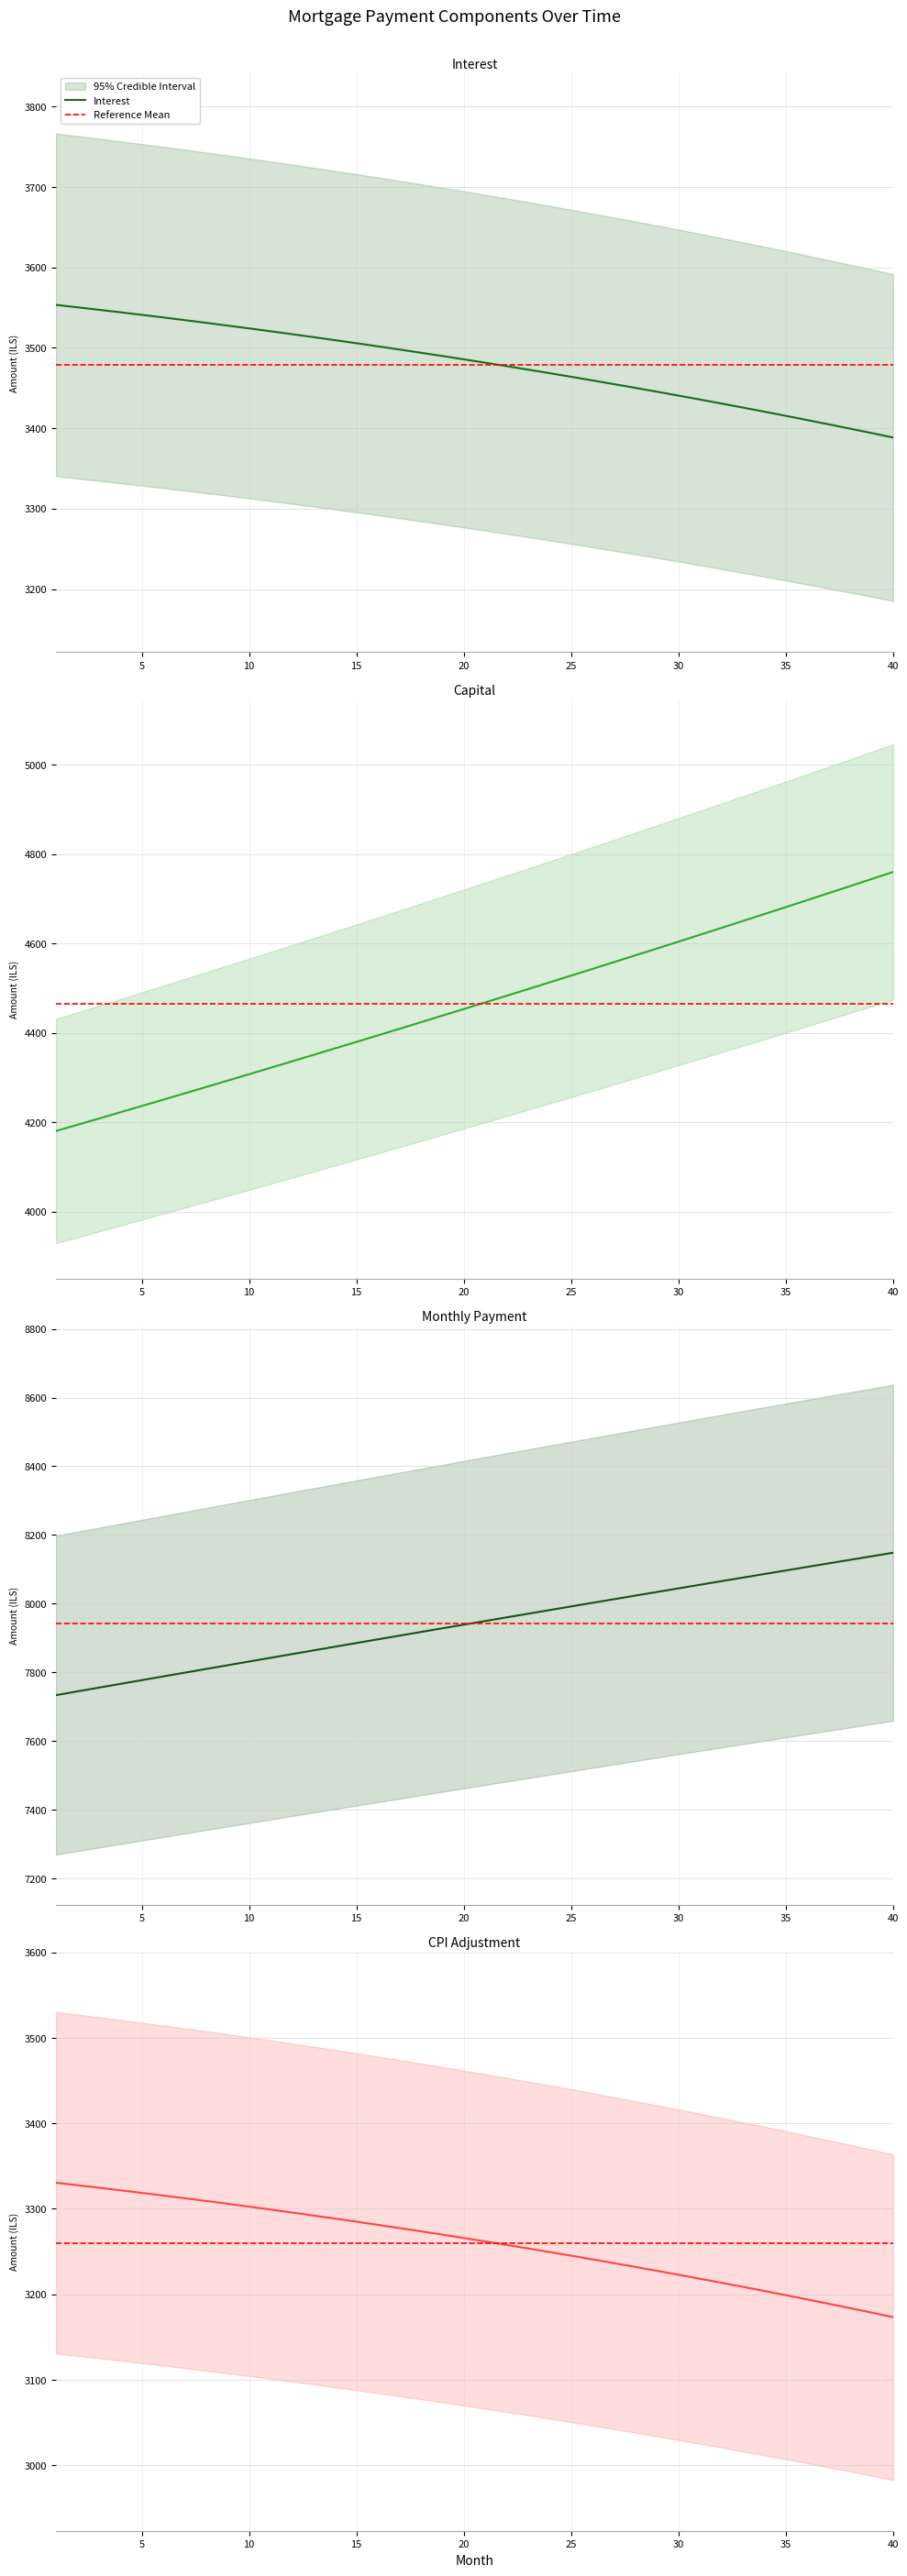

True or false: CPI Adjustment and Interest cross at least once.

False